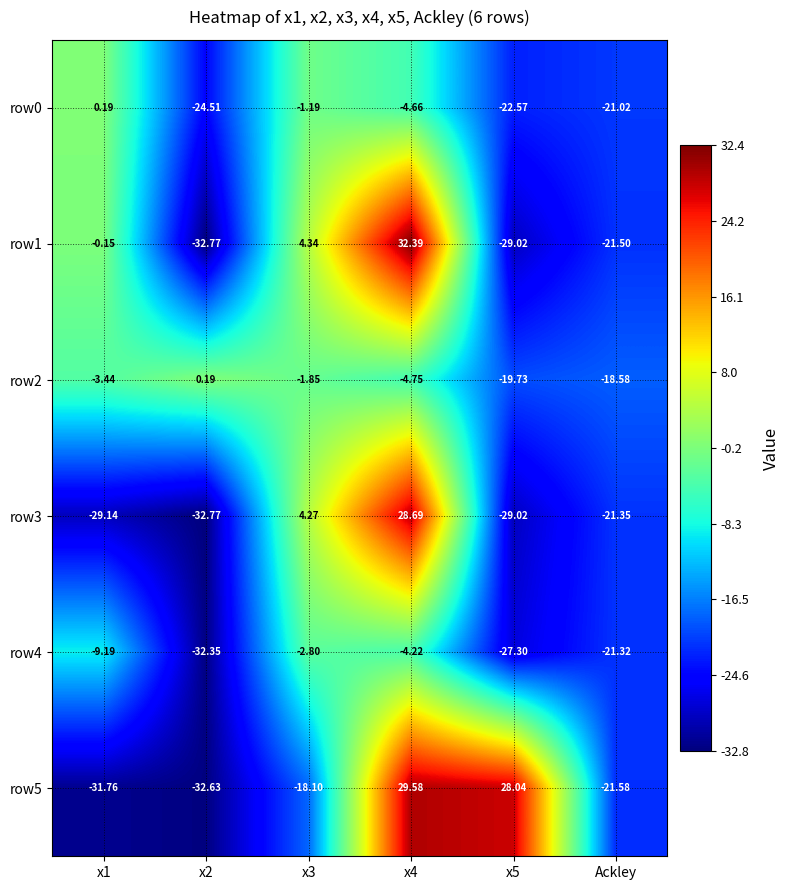

How many negative values does the row2 series have?

5